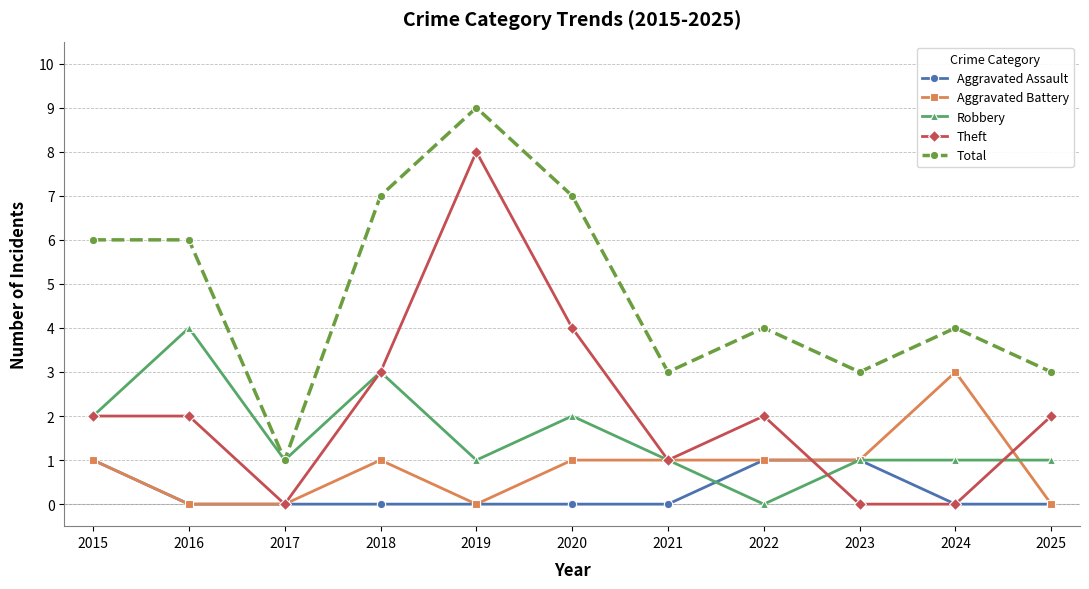

How many data points does each series have?

11